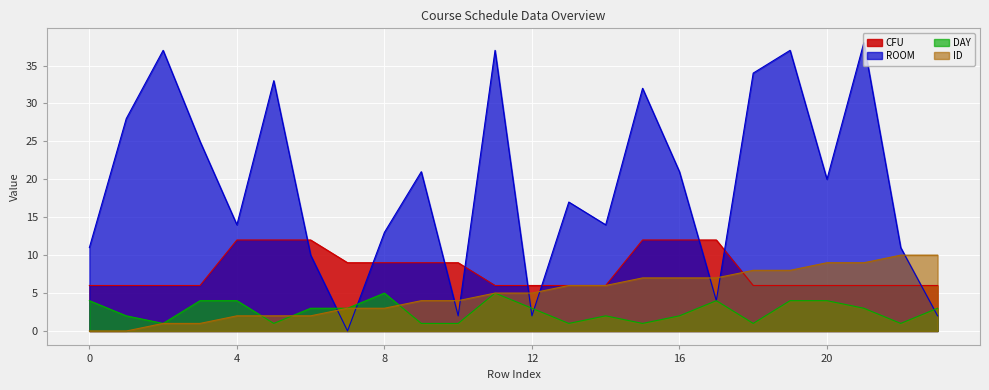

Which series has the largest total across all categories?

ROOM